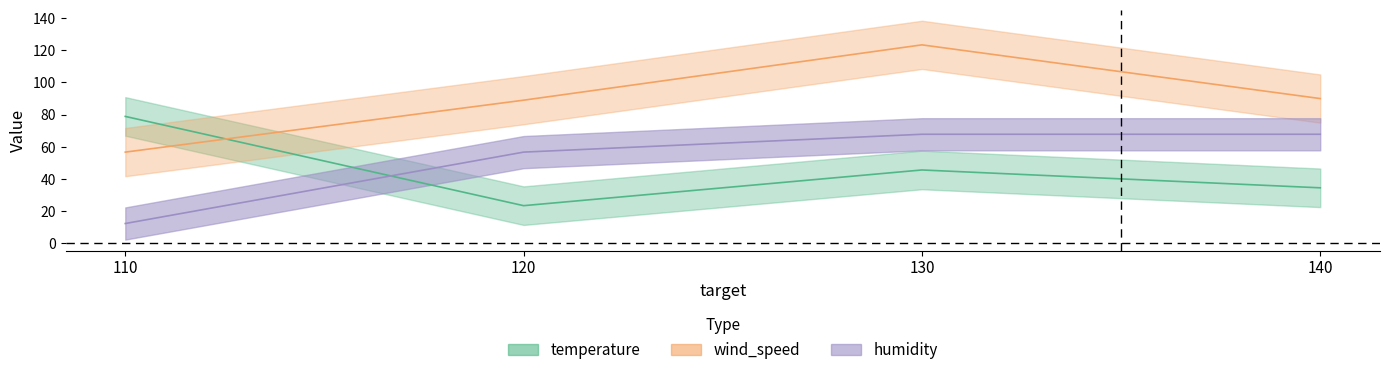

Reading left to right, list all the values displayed in this chart.

temperature: 110=78.9	120=23.4	130=45.6	140=34.5
wind_speed: 110=56.7	120=89.0	130=123.4	140=90.0
humidity: 110=12.3	120=56.7	130=67.8	140=67.8